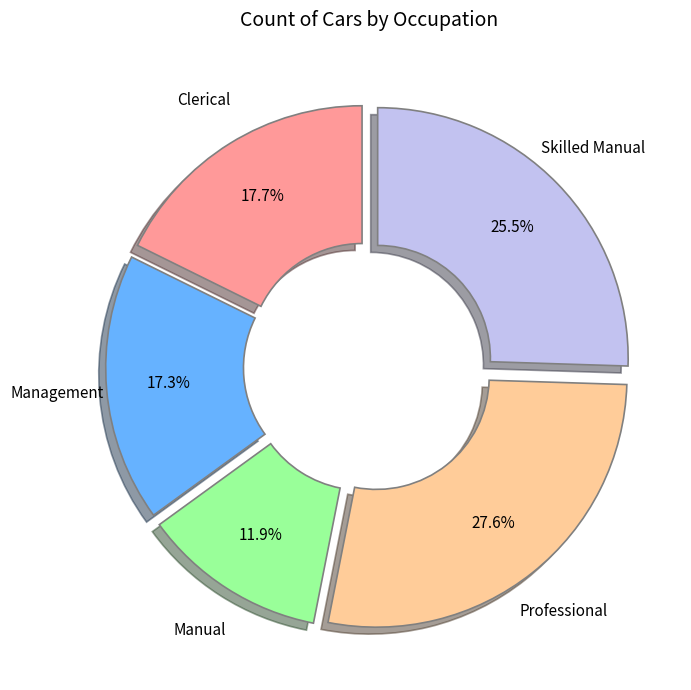

Is there a majority slice in this chart?

No